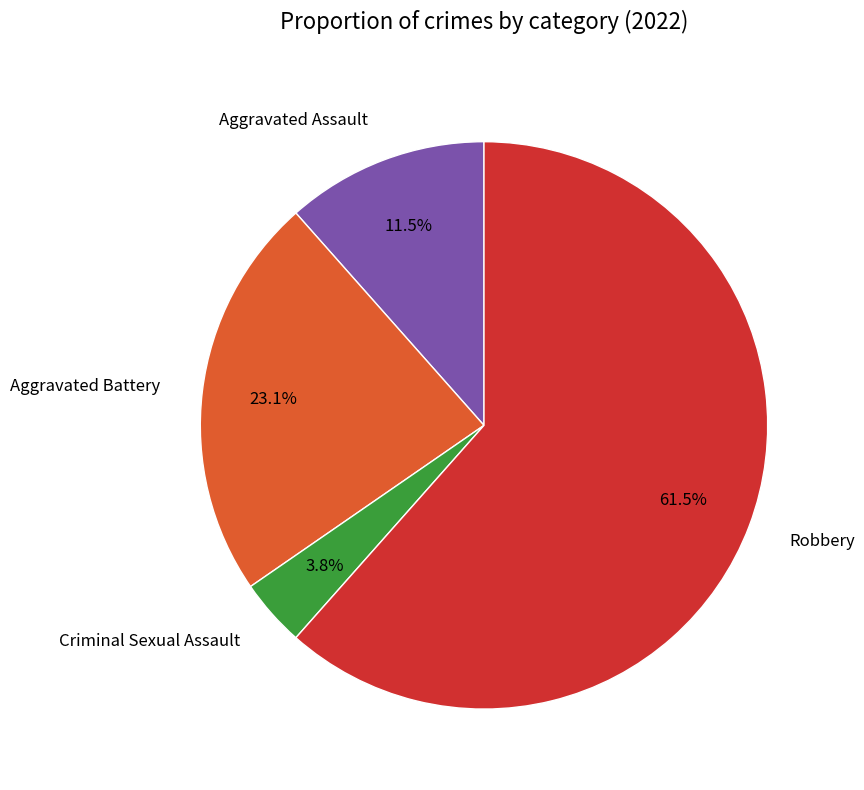

What is the majority slice?

Robbery